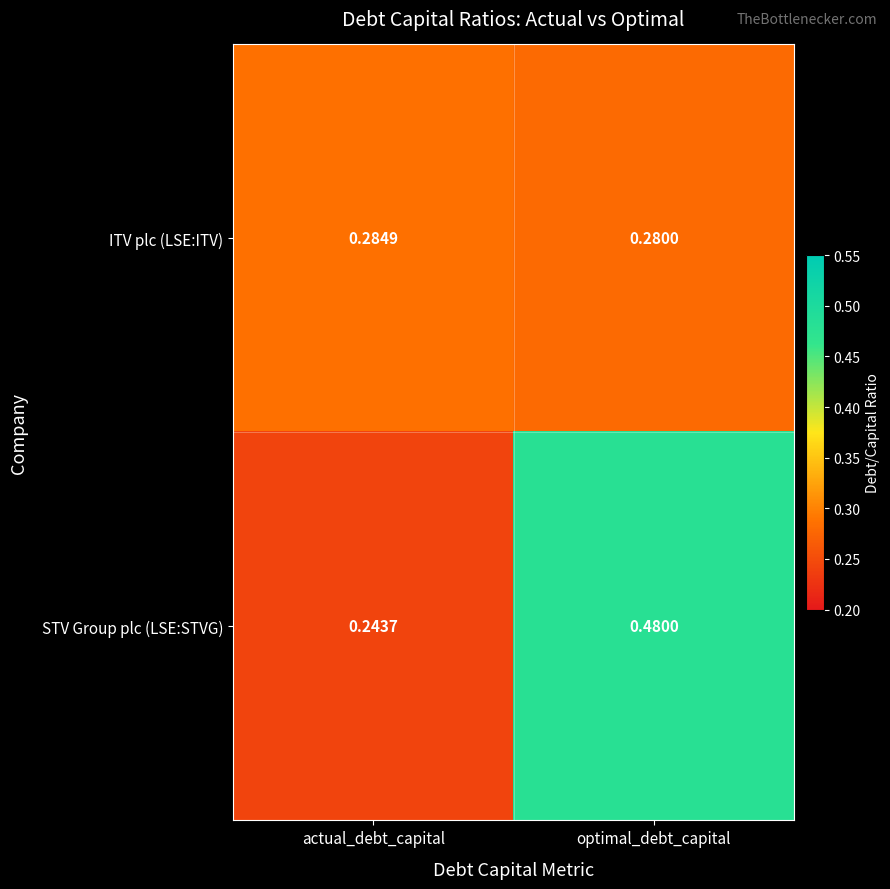

Which label corresponds to the smallest value in the chart?

actual_debt_capital